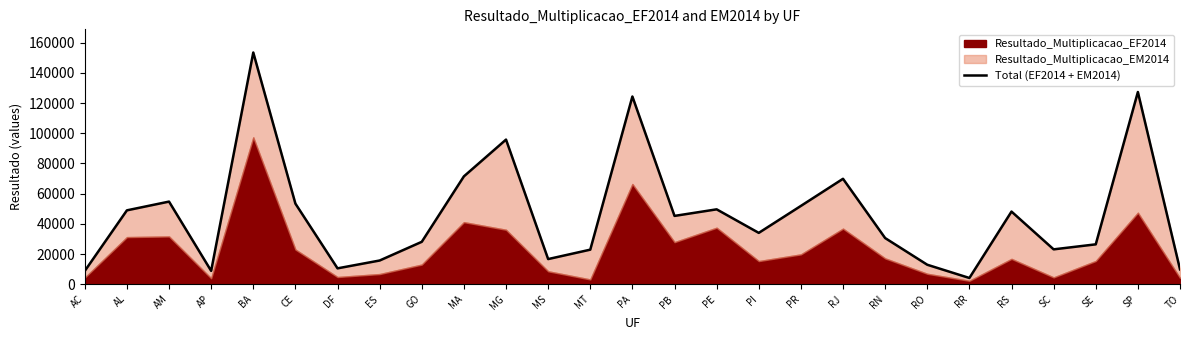

Reading left to right, list all the values displayed in this chart.

8808	48948	54735	8847	153504	53405	10519	15709	28096	71453	95811	16661	22896	124364	45258	49612	34016	51877	69844	30582	12908	4138	48126	23101	26422	127333	9852